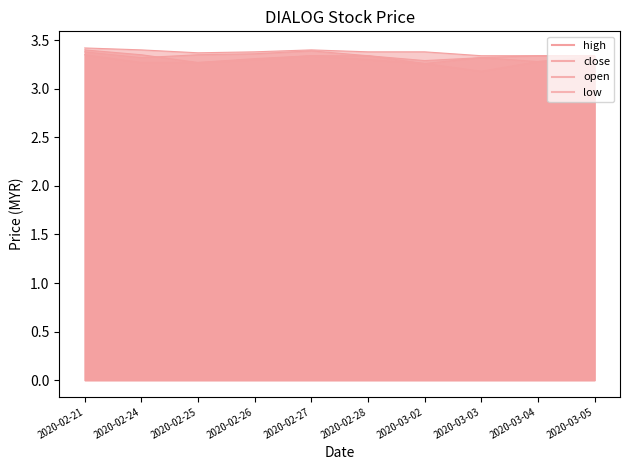

What position from the left is 2020-02-28?

6